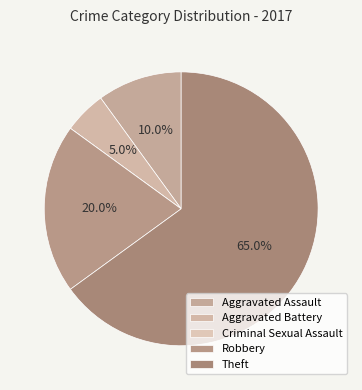

Which slice is the largest?

Theft